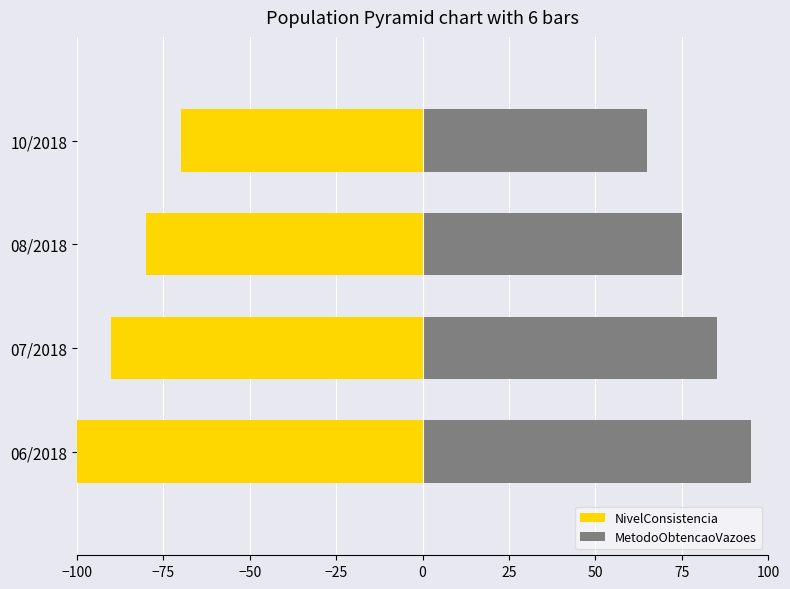

List the series in order of their overall mean, highest first.

MetodoObtencaoVazoes, NivelConsistencia